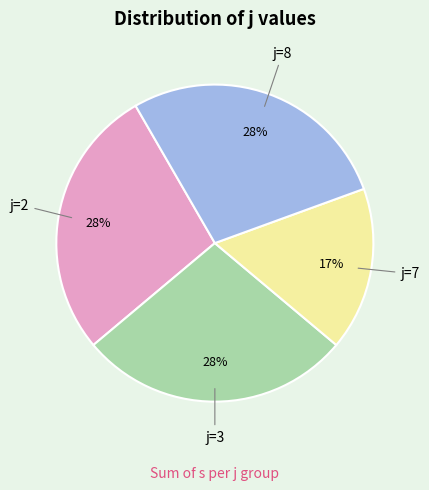

Is there a majority slice in this chart?

No